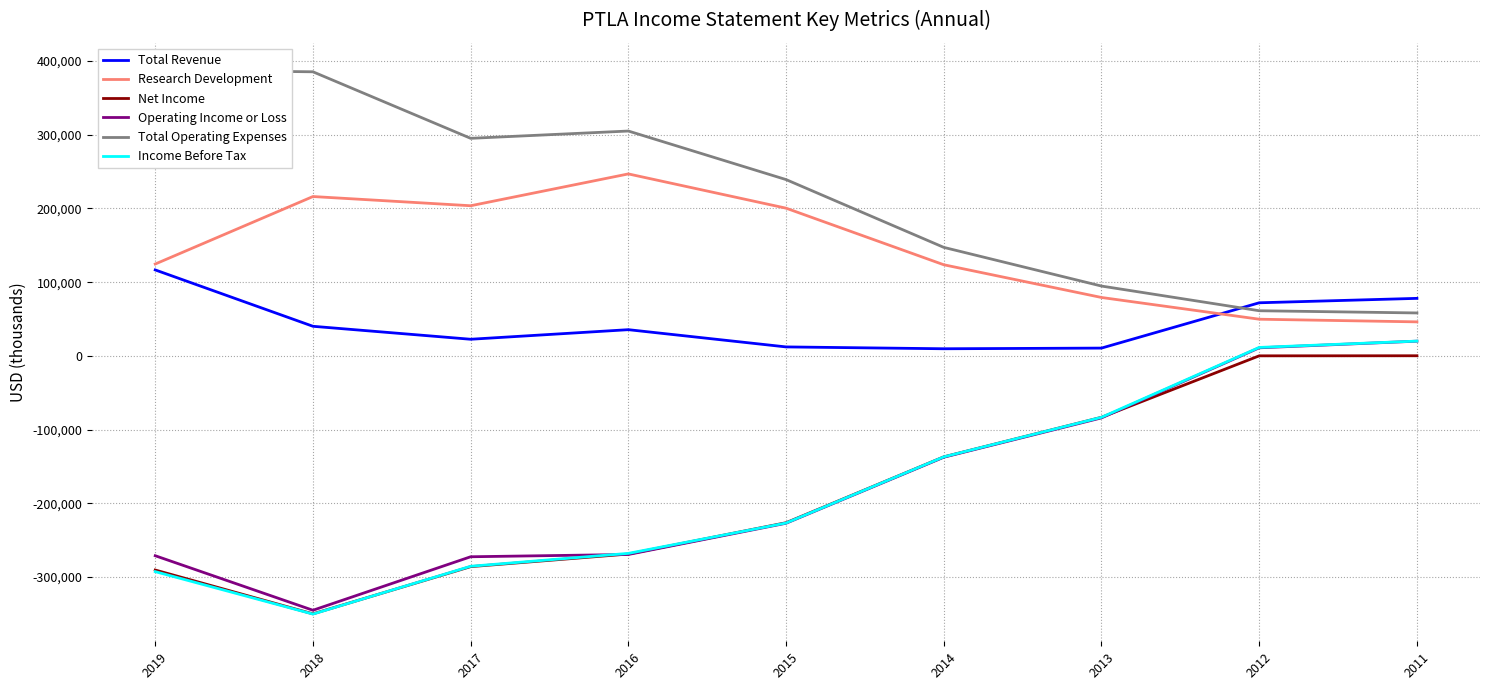

What are all the series names shown in the legend?

Total Revenue, Research Development, Net Income, Operating Income or Loss, Total Operating Expenses, Income Before Tax